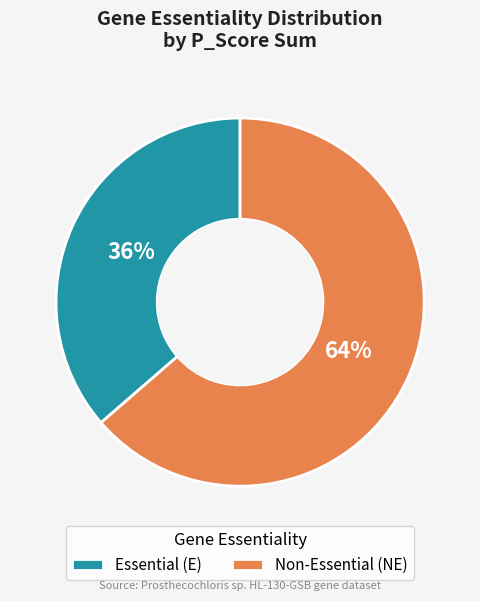

Which slice represents more than half of the pie?

Non-Essential (NE)